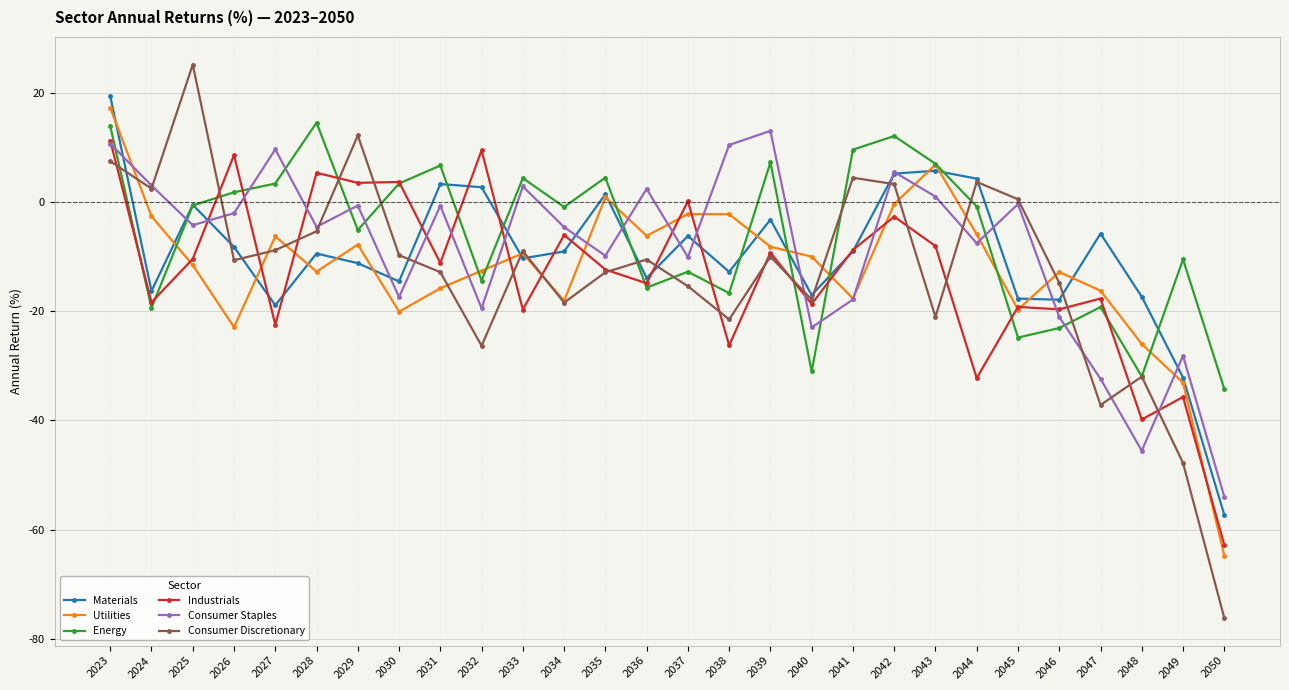

The value of Energy at 2045 is -32.9. True or false?

False